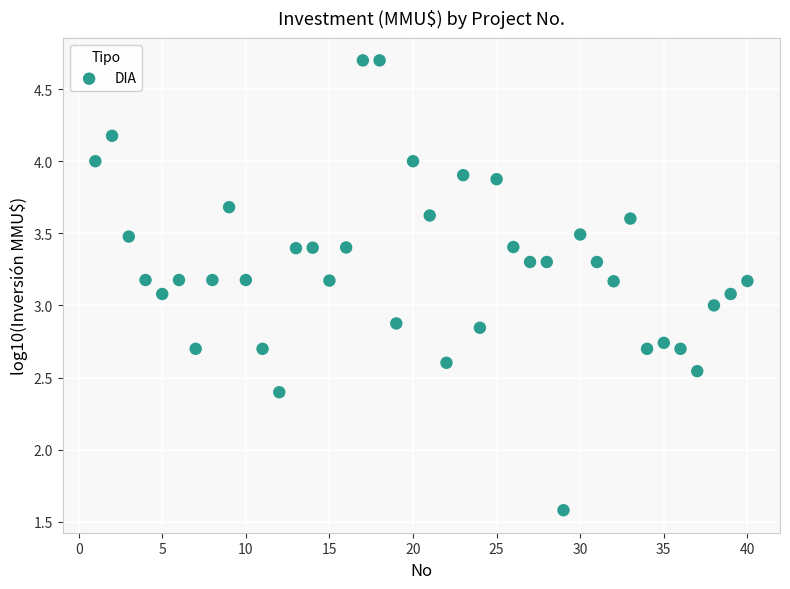

What is the range of X values (max minus min)?

39.0